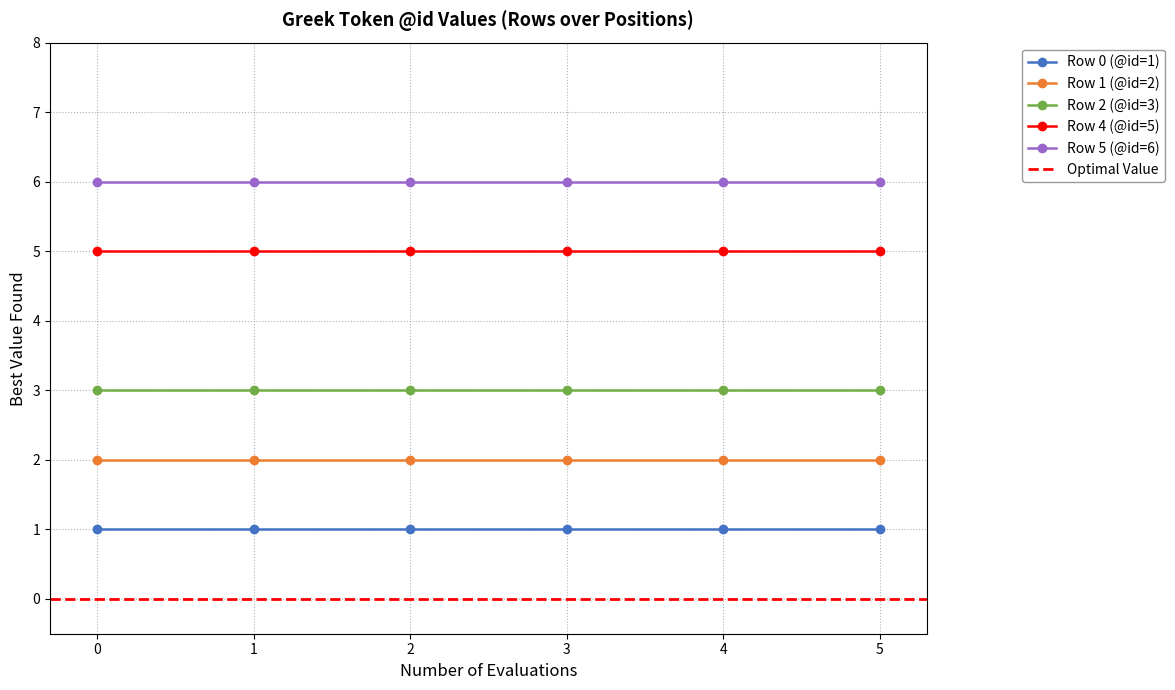

Between 2 and 5, which series saw the biggest shift?

Row 0